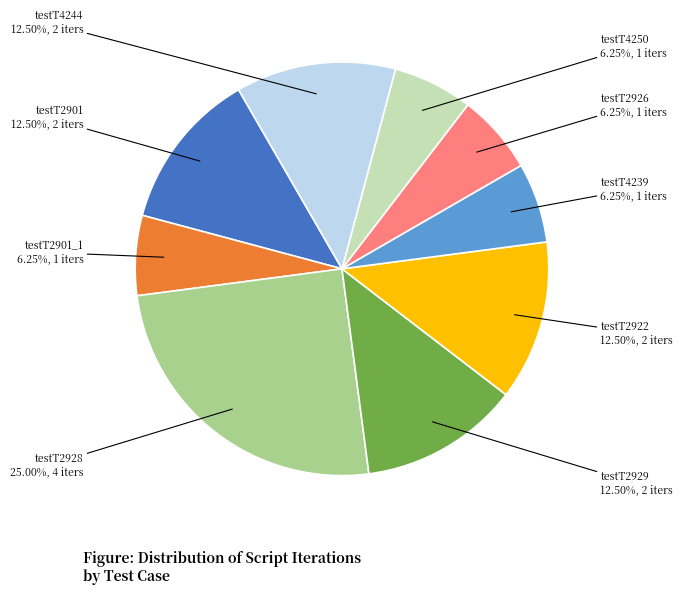

How many slices are in this pie chart?

9